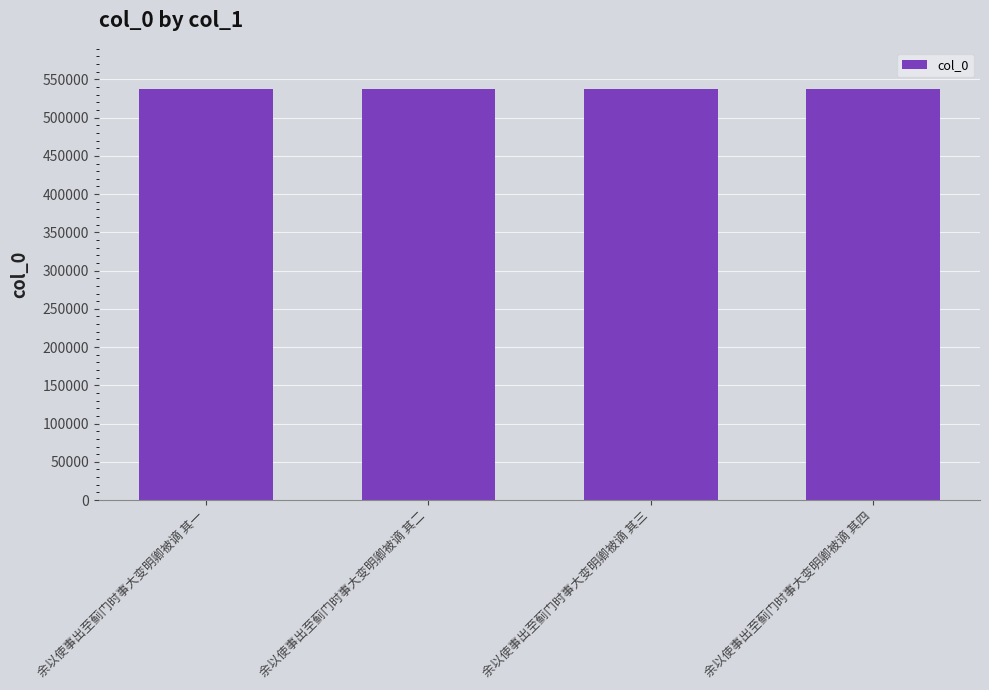

What is the label of the 3rd bar from the left?

余以使事出至蓟门时事大变明卿被谪 其三